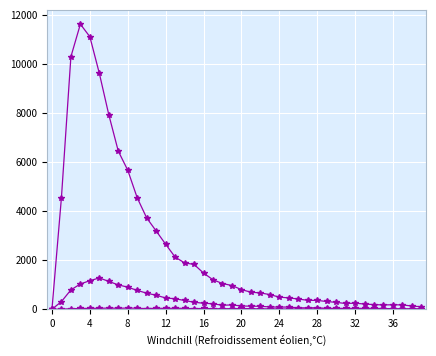

Reading right to left, extract all data points from this chart.

col_0: 5	7	9	13	13	6	7	8	5	8	13	17	13	15	10	12	17	17	22	32	23	22	21	33	24	35	40	34	40	26	41	48	39	47	38	36	32	21	4	9
col_1: 101	131	177	182	177	188	212	247	235	279	316	360	364	417	463	494	598	665	696	801	968	1050	1202	1478	1828	1891	2129	2653	3194	3725	4547	5673	6452	7937	9627	11118	11631	10303	4554	0
col_2: 17	16	15	23	26	39	36	36	35	36	35	62	57	58	90	87	94	120	125	133	176	163	222	245	285	357	427	460	571	656	768	901	993	1135	1277	1165	1031	789	312	0